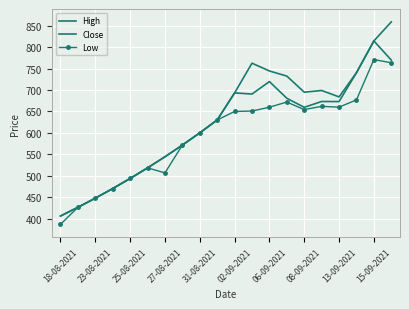

Count the number of data series in this chart.

3